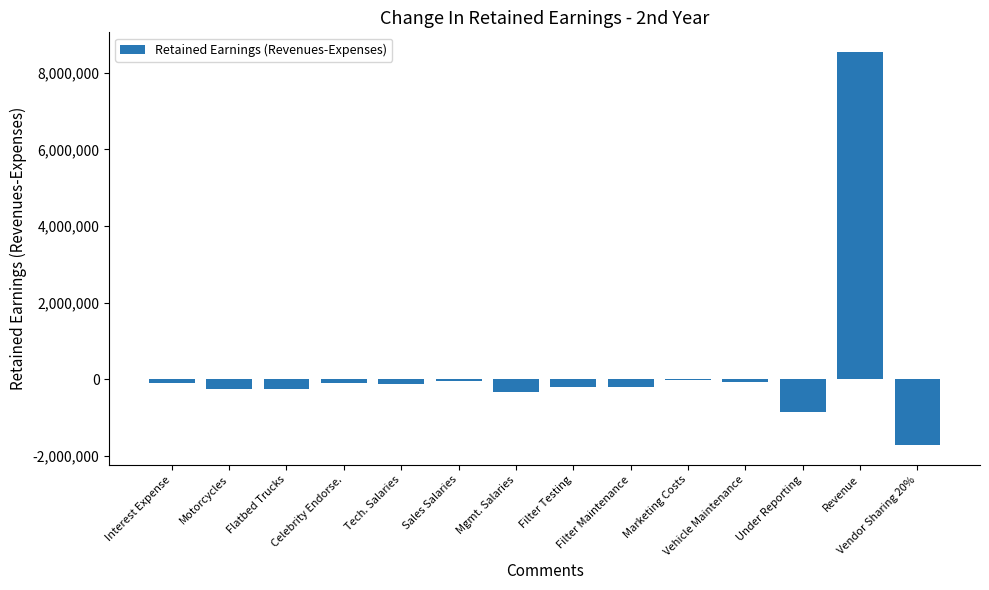

The value at Filter Maintenance is -200000. True or false?

True